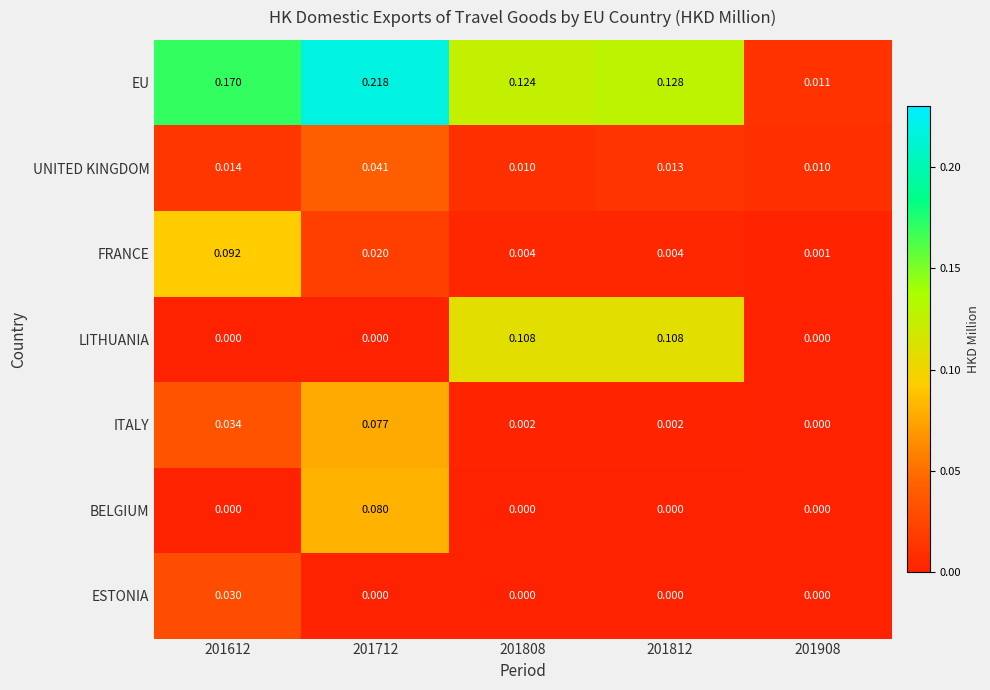

At which category is the sum across all series the highest?

201712